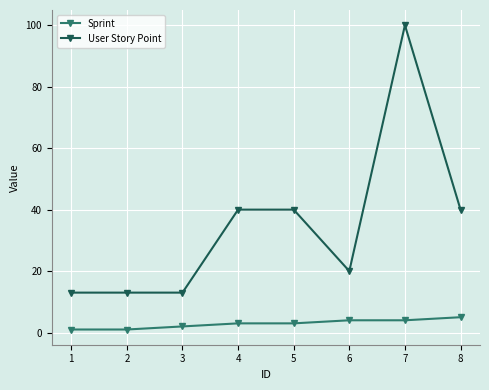

What is the difference between the highest and lowest values at 7?

96